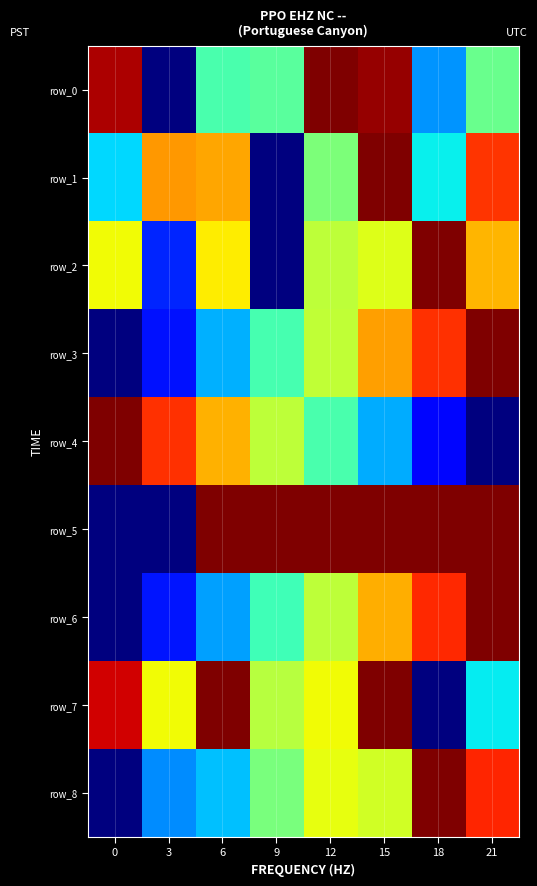

True or false: row_5 has a value of 1.5 at 18.

False